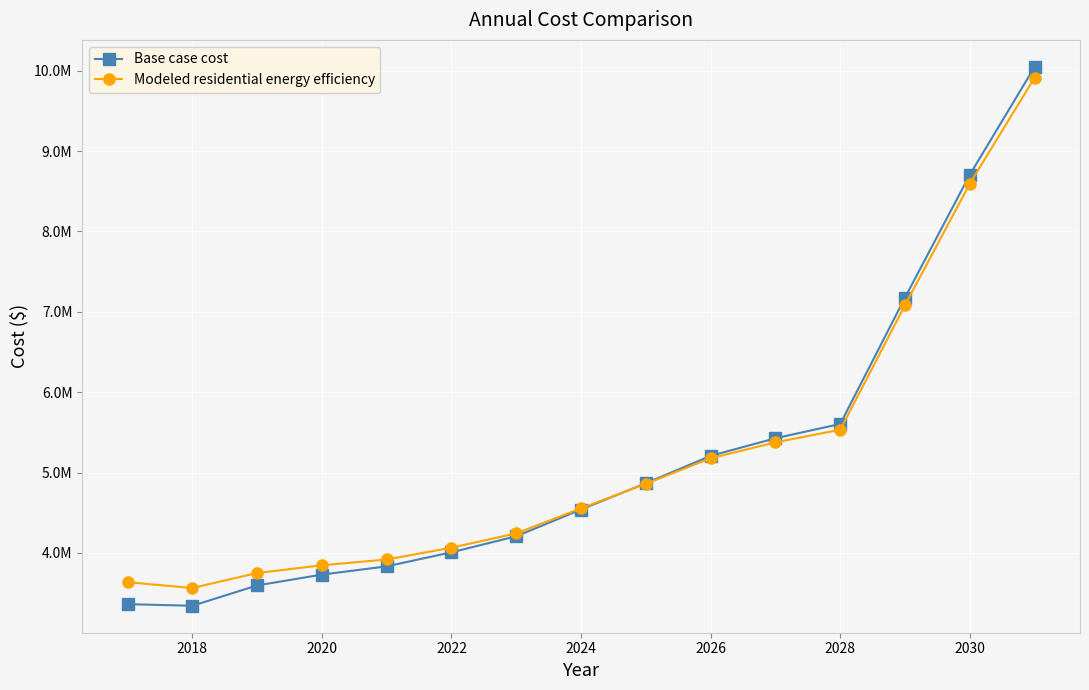

What is the smallest value displayed?

3343043.8